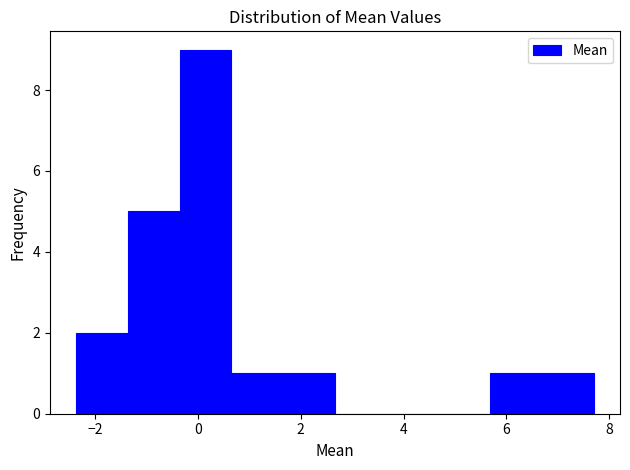

Reading left to right, list every bar in this chart as the range it spans on the x-axis followed by its height. Neither the bar edges nor the heights are printed on the chart, so give them approximately, as read against the axes.

-2.4 to -1.4: 2
-1.4 to -0.4: 5
-0.4 to 0.6: 9
0.6 to 1.6: 1
1.6 to 2.6: 1
2.6 to 3.6: 0
3.6 to 4.6: 0
4.6 to 5.6: 0
5.6 to 6.6: 1
6.6 to 7.8: 1